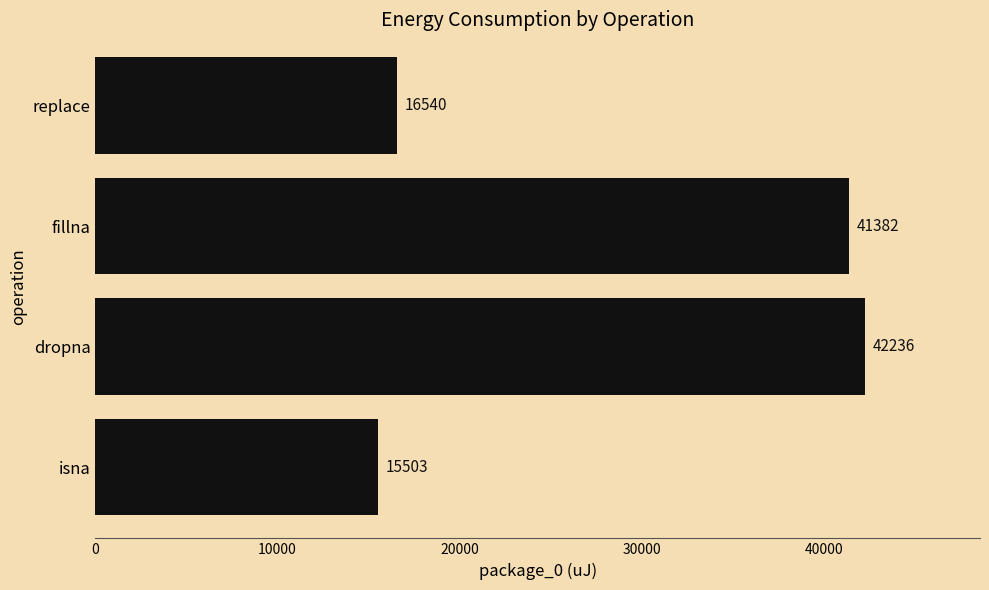

Reading top to bottom, what are all the values shown in this chart?

16540	41382	42236	15503